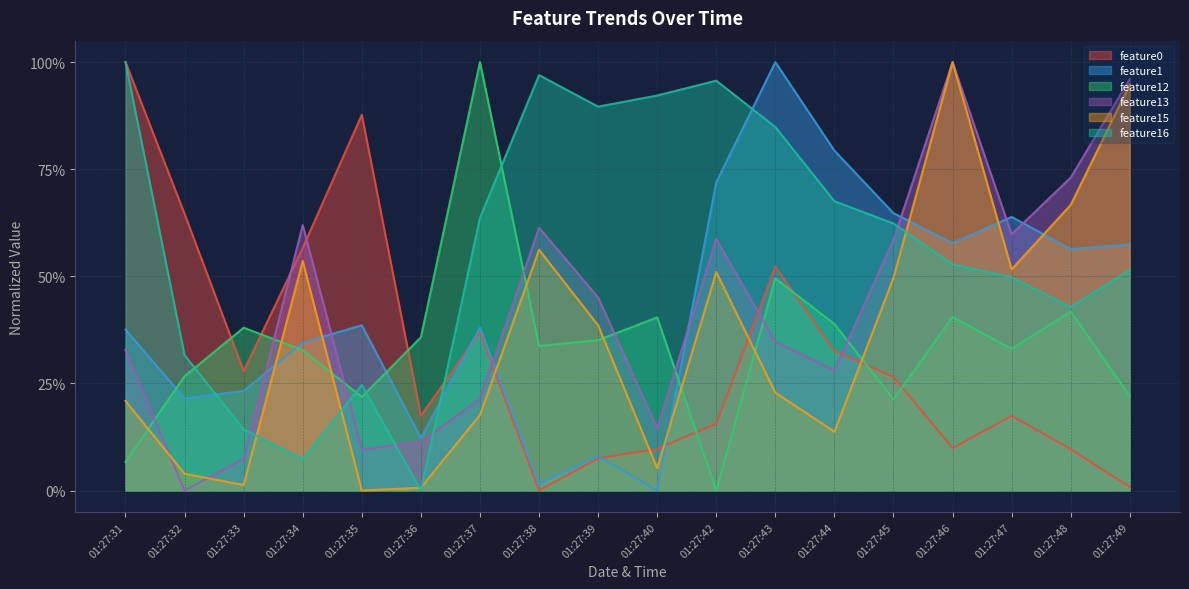

How many lines are shown in the chart?

6